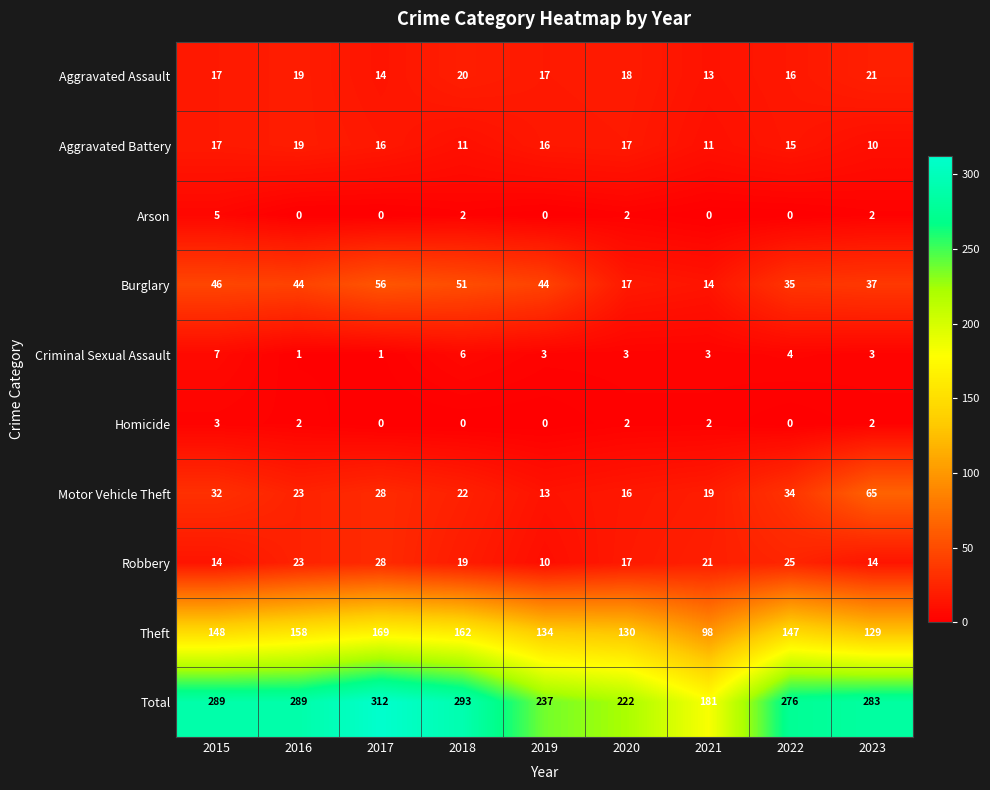

What is the difference between the second highest and minimum values in the Aggravated Assault series?

7